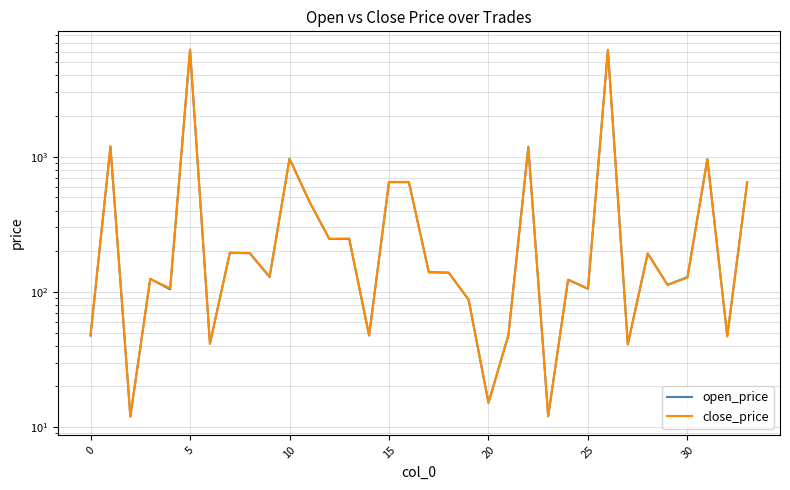

List the series in order of their overall mean, highest first.

close_price, open_price